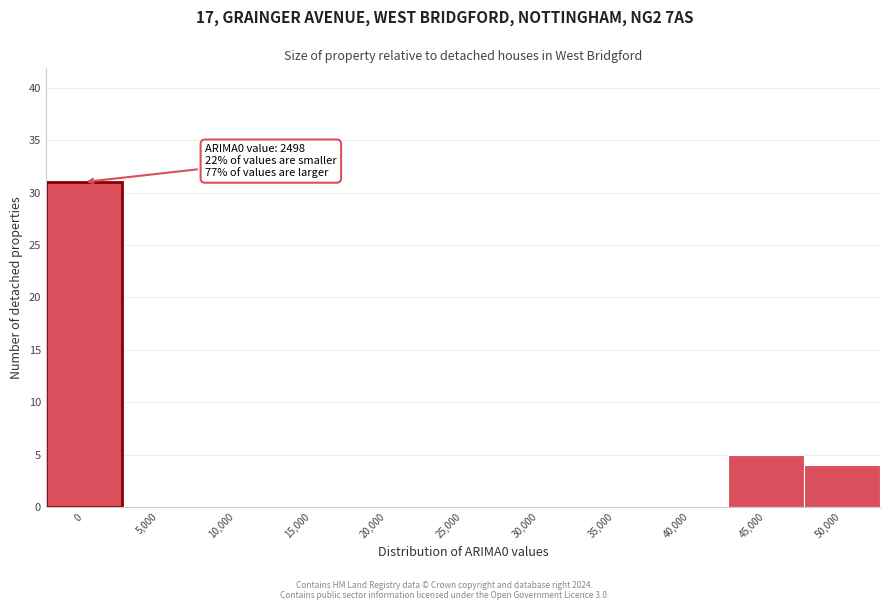

Reading right to left, list all the values displayed in this chart.

50,000=4	45,000=5	40,000=0	35,000=0	30,000=0	25,000=0	20,000=0	15,000=0	10,000=0	5,000=0	0=31